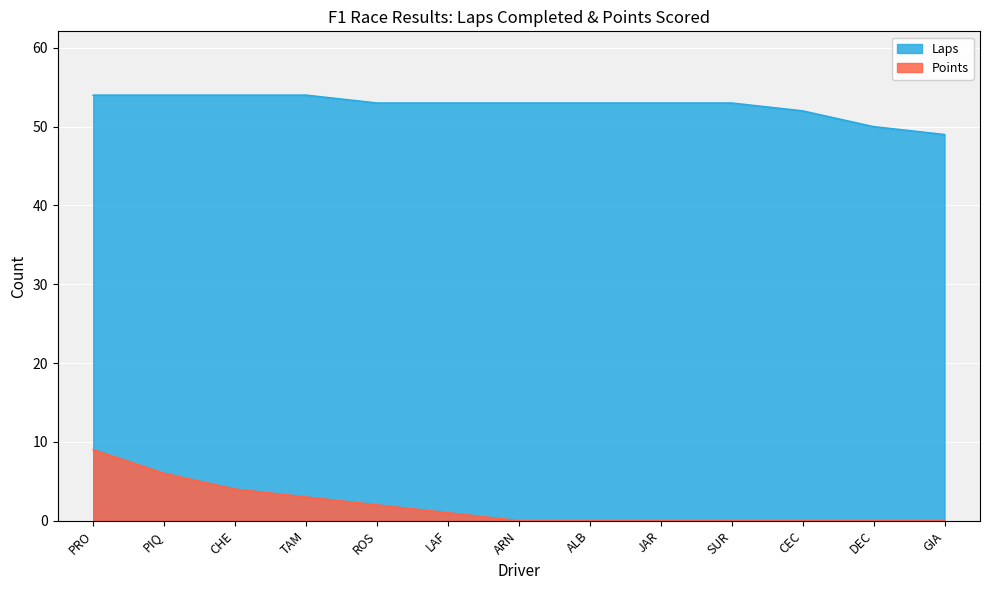

At which label does Laps first exceed 53?

PRO